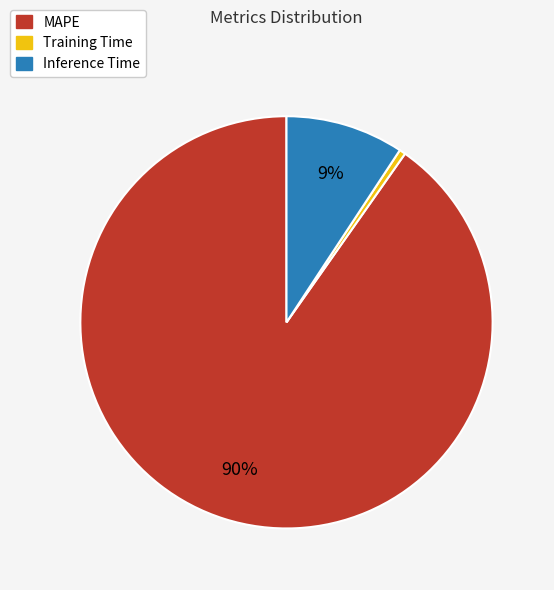

Is it true that MAPE is 90% of the pie?

True